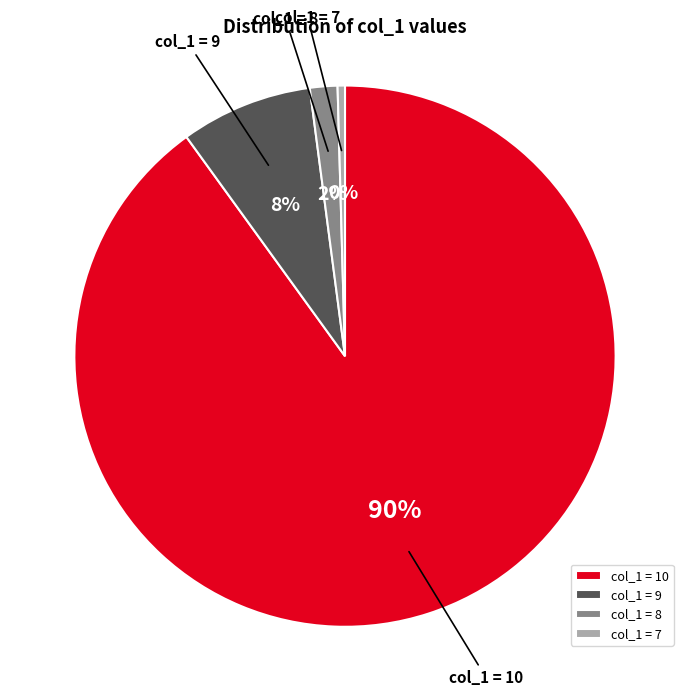

Rank the categories by value from highest to lowest.

col_1 = 10, col_1 = 9, col_1 = 8, col_1 = 7